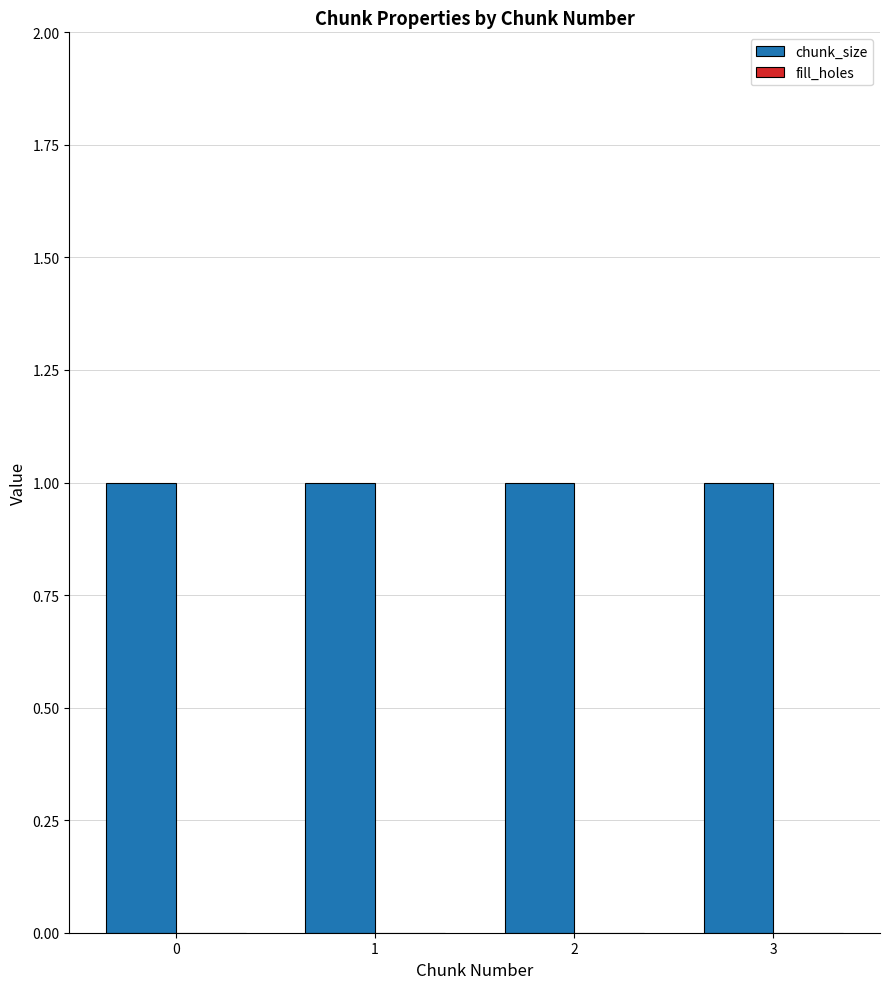

How many groups of bars are there?

4